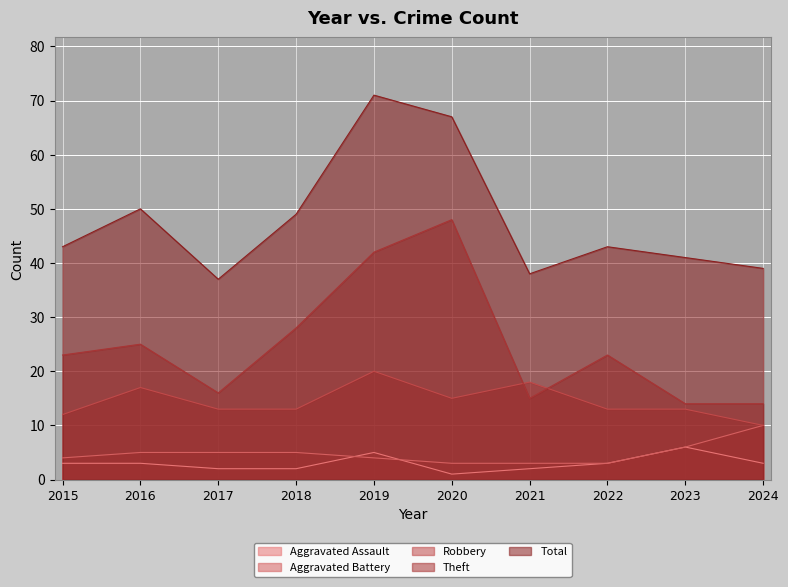

Is it true that Aggravated Battery equals 17 at 2024?

False